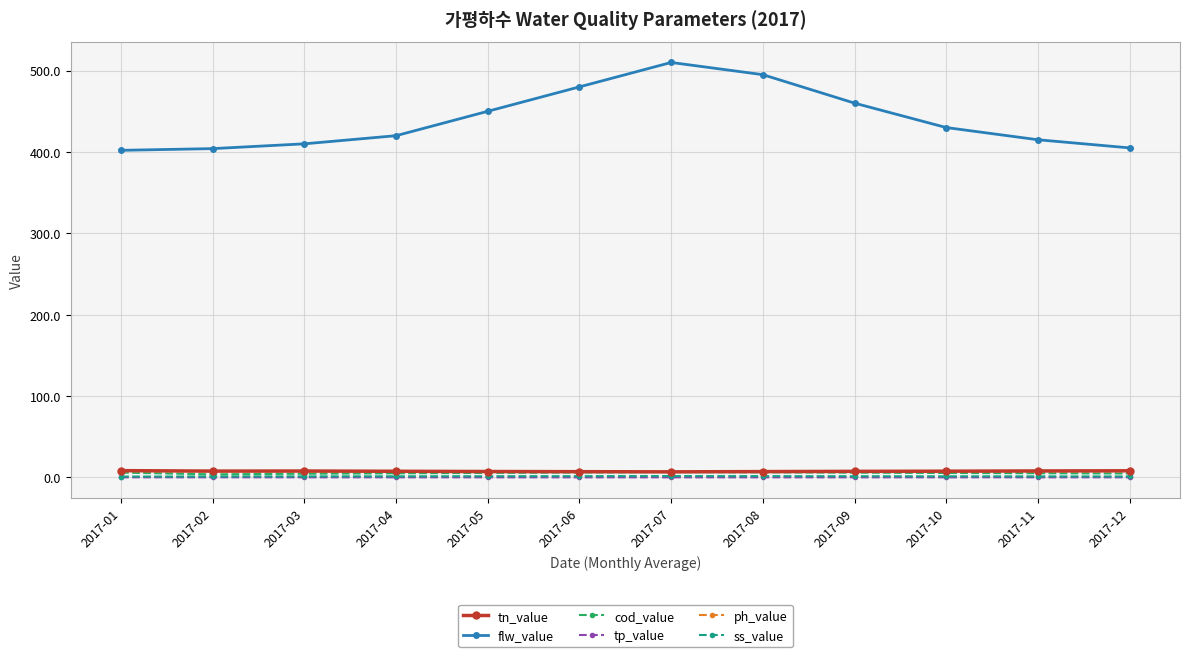

Read the ss_value value at 2017-09.

1.4